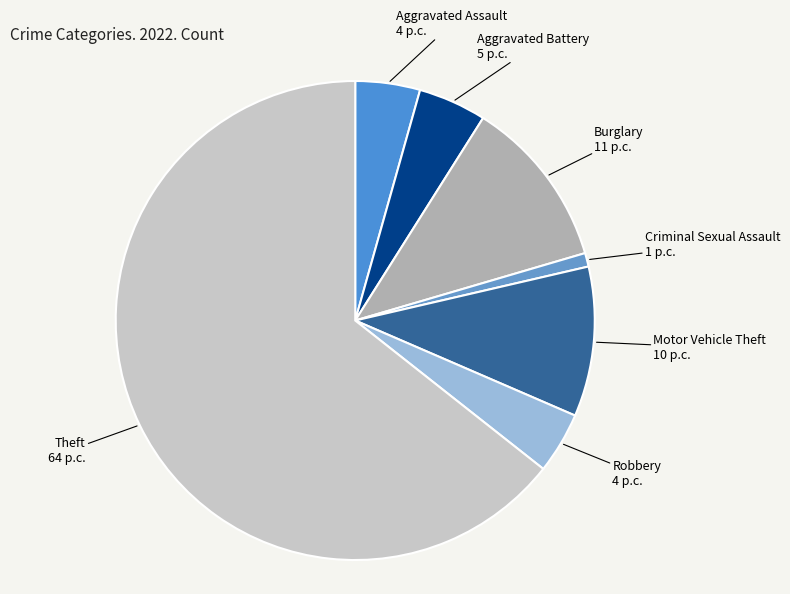

Count the number of slices in the pie.

7